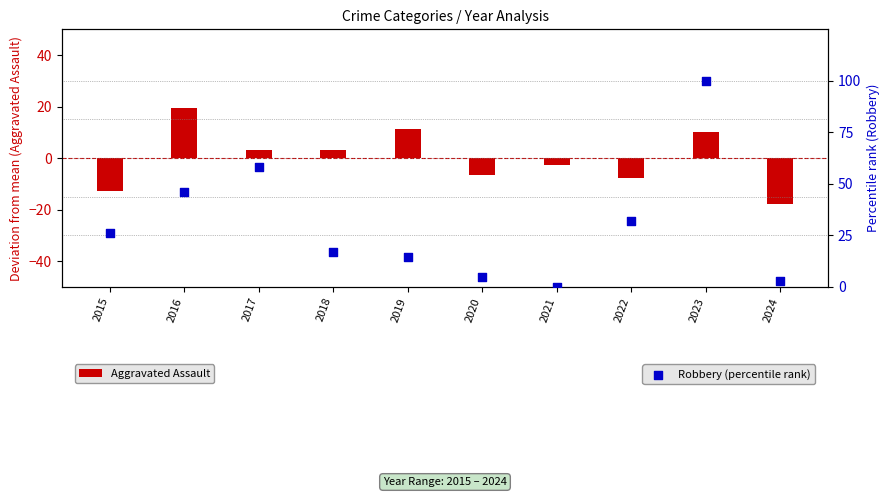

At which category is the sum across all series the highest?

2023